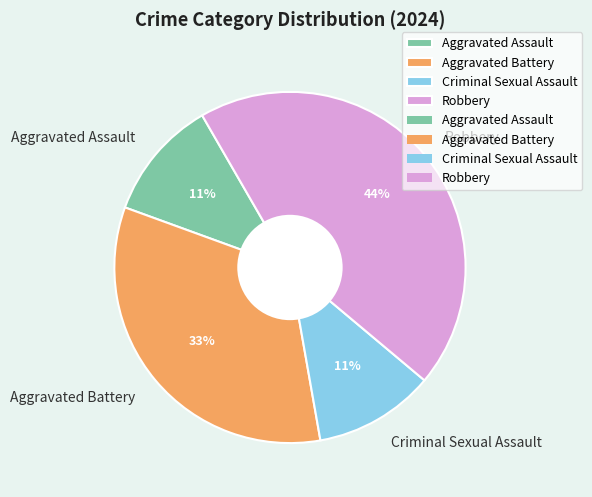

To the nearest percent, what is the combined percentage of Criminal Sexual Assault and Aggravated Battery?

44%